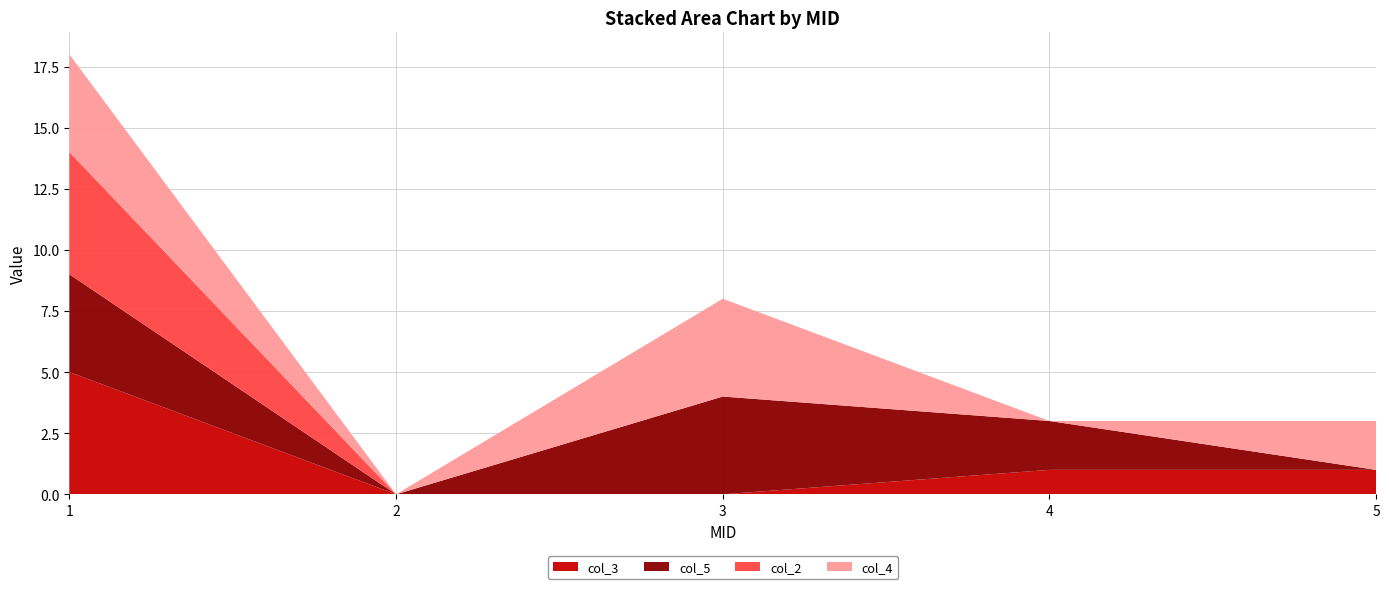

Reading left to right, extract all data points from this chart.

col_3: 1=5	2=0	3=0	4=1	5=1
col_5: 1=4	2=0	3=4	4=2	5=0
col_2: 1=5	2=0	3=0	4=0	5=0
col_4: 1=4	2=0	3=4	4=0	5=2